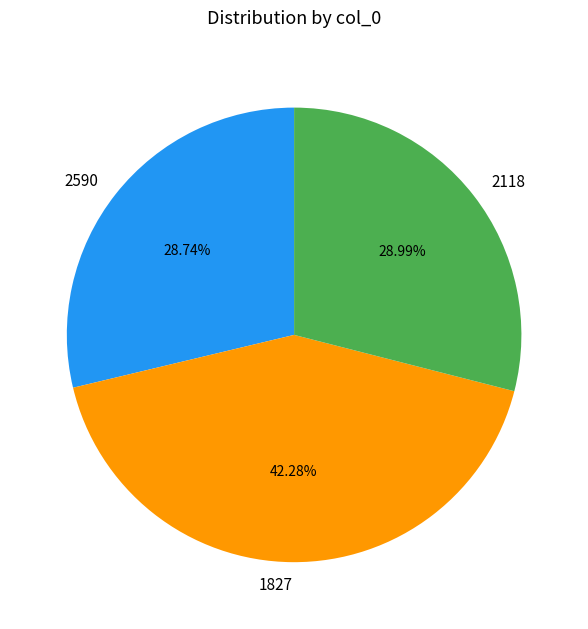

Is 2118 the majority of the pie?

No